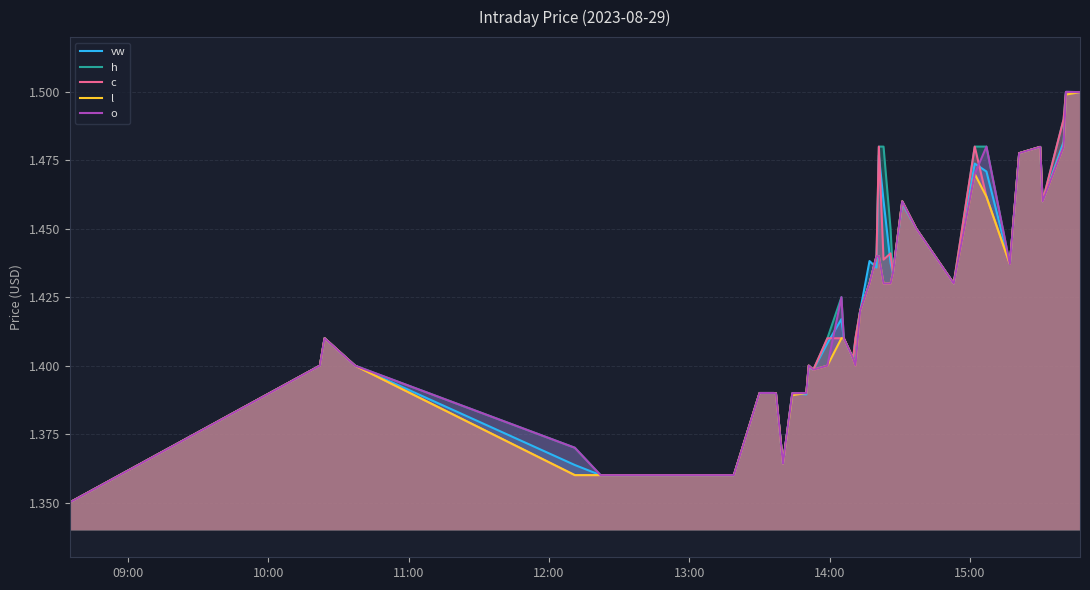

Reading left to right, transcribe all the data shown in this chart.

vw: 1.4	1.4	1.4	1.4	1.4	1.4	1.4	1.4	1.4	1.4	1.4	1.4	1.4	1.4	1.4	1.4	1.4	1.4	1.4	1.4	1.4	1.4	1.4	1.4	1.5	1.5	1.4	1.4	1.5	1.4	1.4	1.5	1.5	1.4	1.5	1.5	1.5	1.5	1.5	1.5
h: 1.4	1.4	1.4	1.4	1.4	1.4	1.4	1.4	1.4	1.4	1.4	1.4	1.4	1.4	1.4	1.4	1.4	1.4	1.4	1.4	1.4	1.4	1.4	1.4	1.5	1.5	1.4	1.4	1.5	1.4	1.4	1.5	1.5	1.4	1.5	1.5	1.5	1.5	1.5	1.5
c: 1.4	1.4	1.4	1.4	1.4	1.4	1.4	1.4	1.4	1.4	1.4	1.4	1.4	1.4	1.4	1.4	1.4	1.4	1.4	1.4	1.4	1.4	1.4	1.4	1.5	1.4	1.4	1.4	1.5	1.4	1.4	1.5	1.5	1.4	1.5	1.5	1.5	1.5	1.5	1.5
l: 1.4	1.4	1.4	1.4	1.4	1.4	1.4	1.4	1.4	1.4	1.4	1.4	1.4	1.4	1.4	1.4	1.4	1.4	1.4	1.4	1.4	1.4	1.4	1.4	1.4	1.4	1.4	1.4	1.5	1.4	1.4	1.5	1.5	1.4	1.5	1.5	1.5	1.5	1.5	1.5
o: 1.4	1.4	1.4	1.4	1.4	1.4	1.4	1.4	1.4	1.4	1.4	1.4	1.4	1.4	1.4	1.4	1.4	1.4	1.4	1.4	1.4	1.4	1.4	1.4	1.4	1.4	1.4	1.4	1.5	1.4	1.4	1.5	1.5	1.4	1.5	1.5	1.5	1.5	1.5	1.5